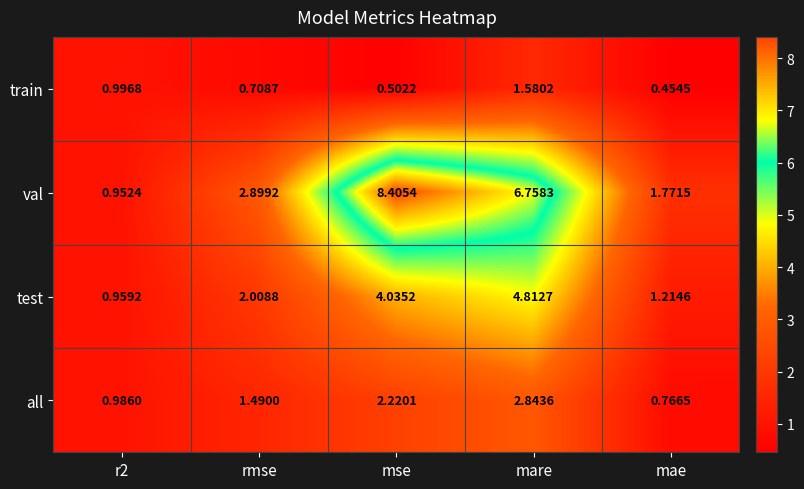

Which category has the lowest value in the all series?

mae